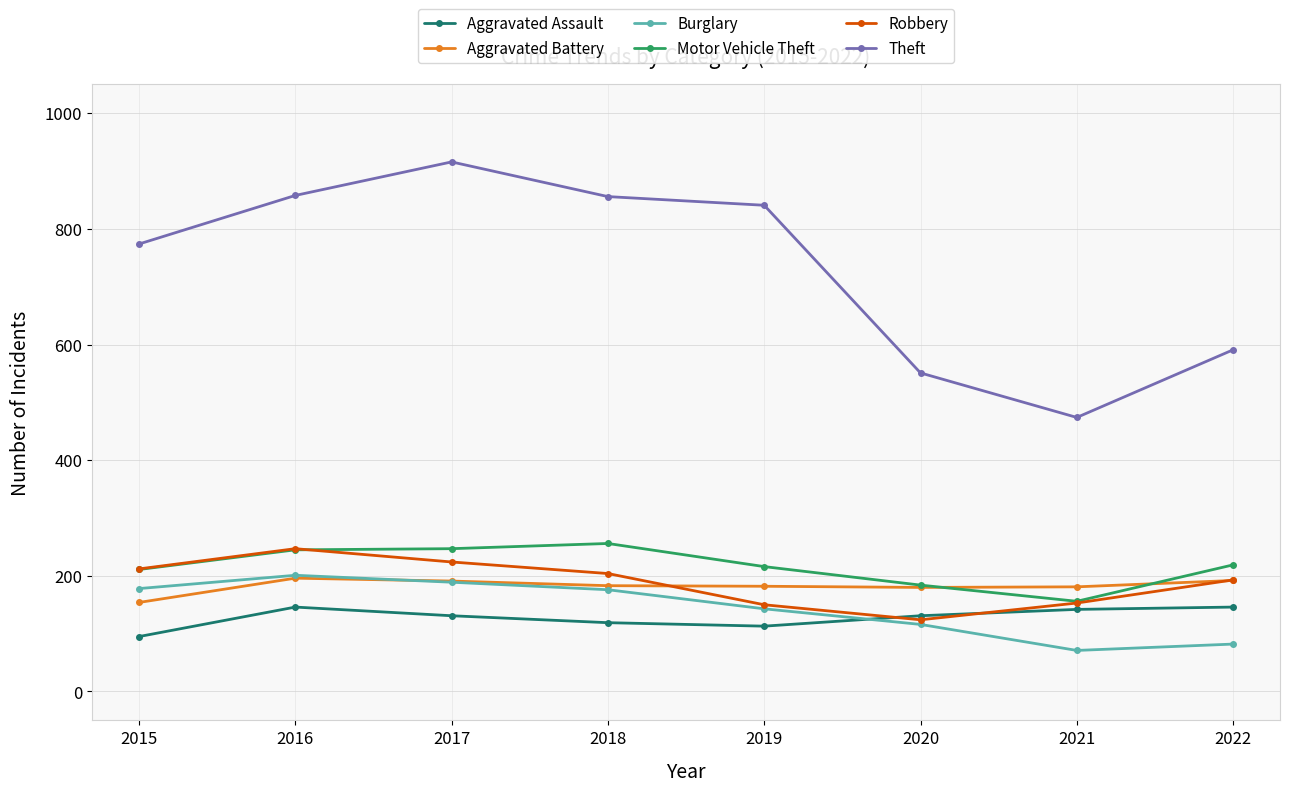

At how many categories does at least one series exceed 278?

8